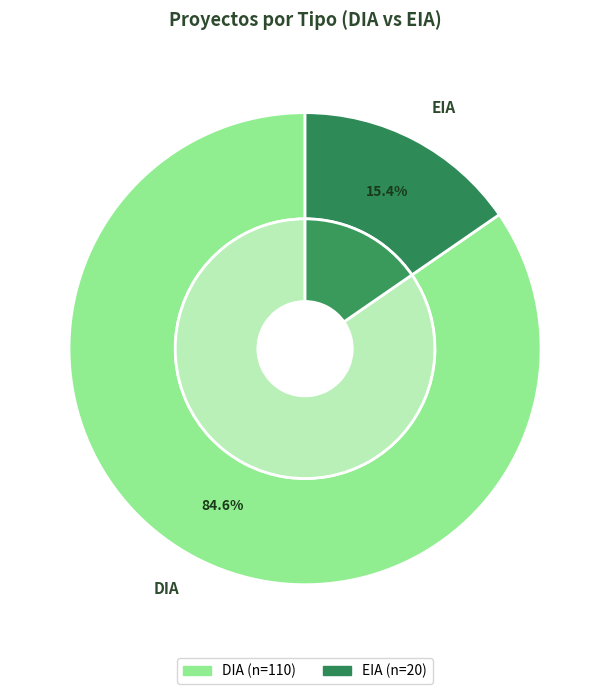

Is it true that EIA is 15% of the pie?

True